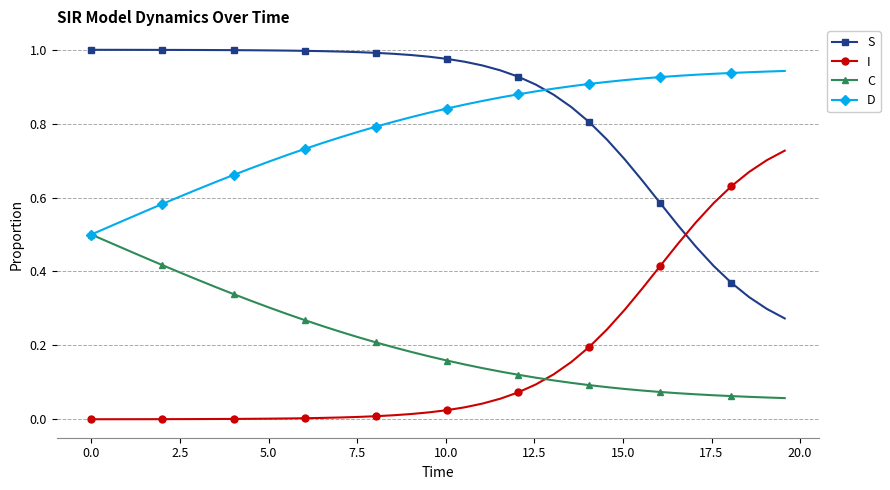

List the series in order of their peak value, lowest first.

C, I, D, S